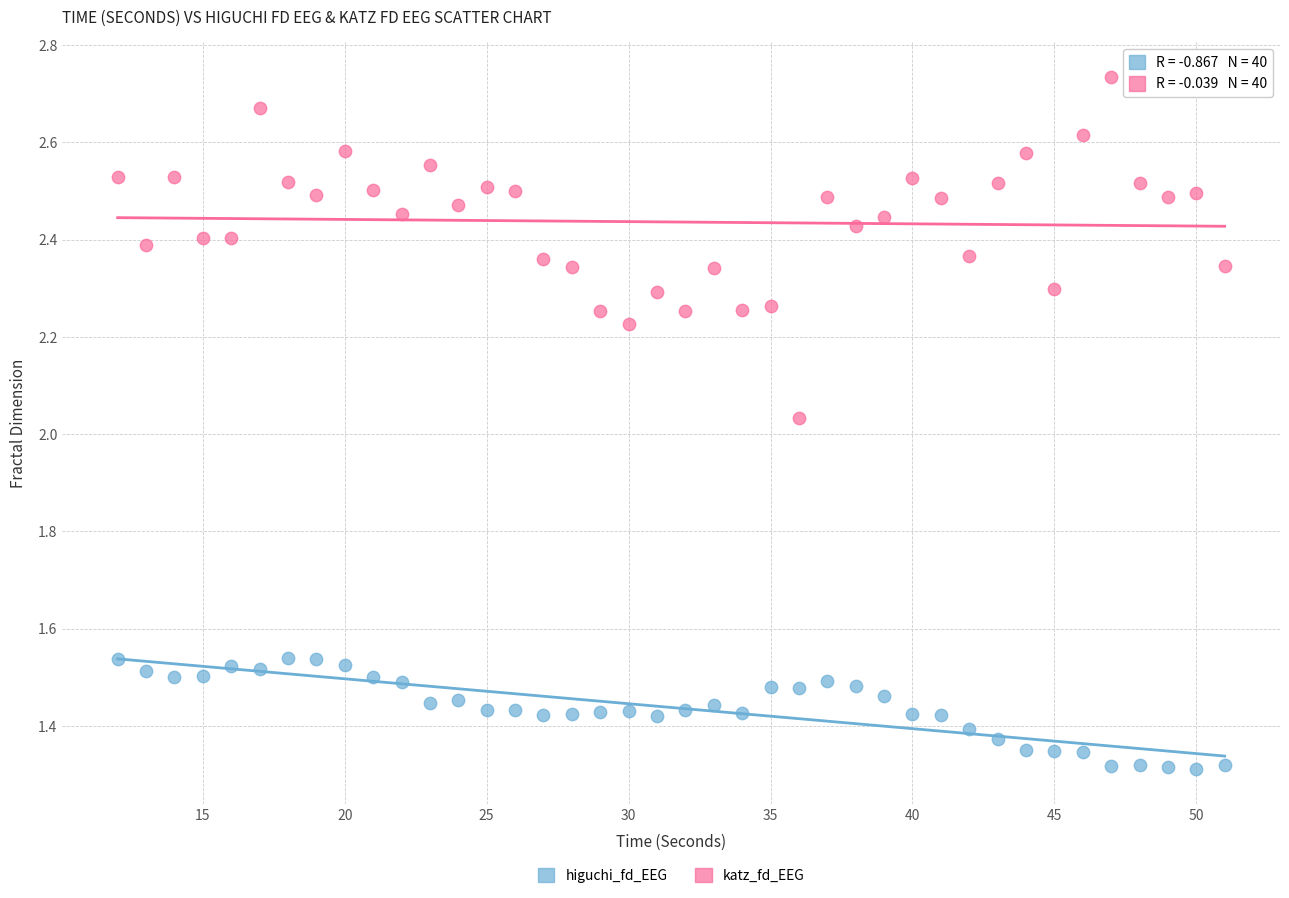

Across all data points, what is the range of X values (max minus min)?

39.0